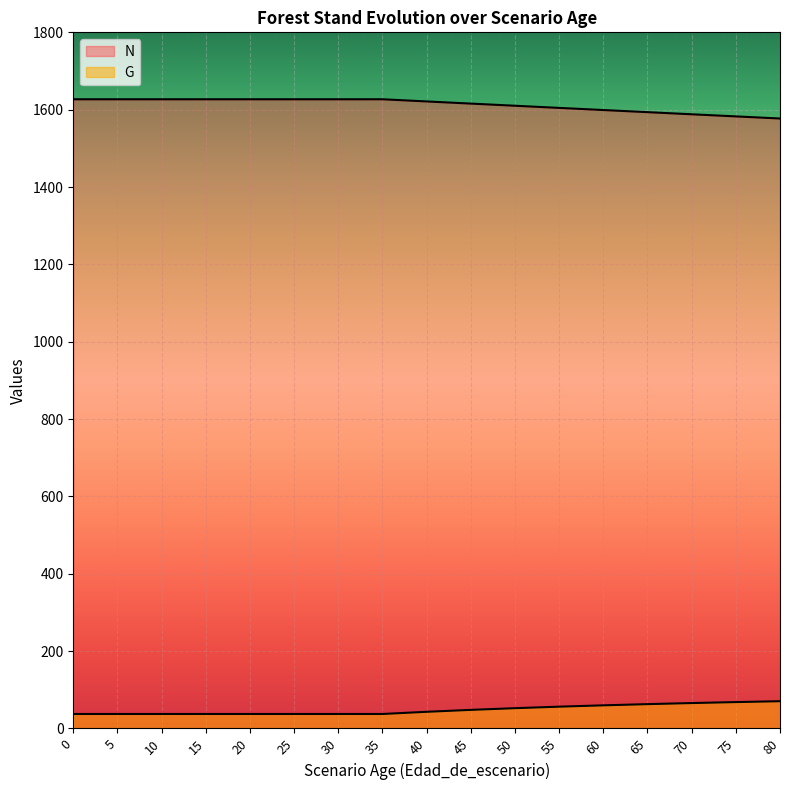

Does the chart display data point markers on the line(s)?

No